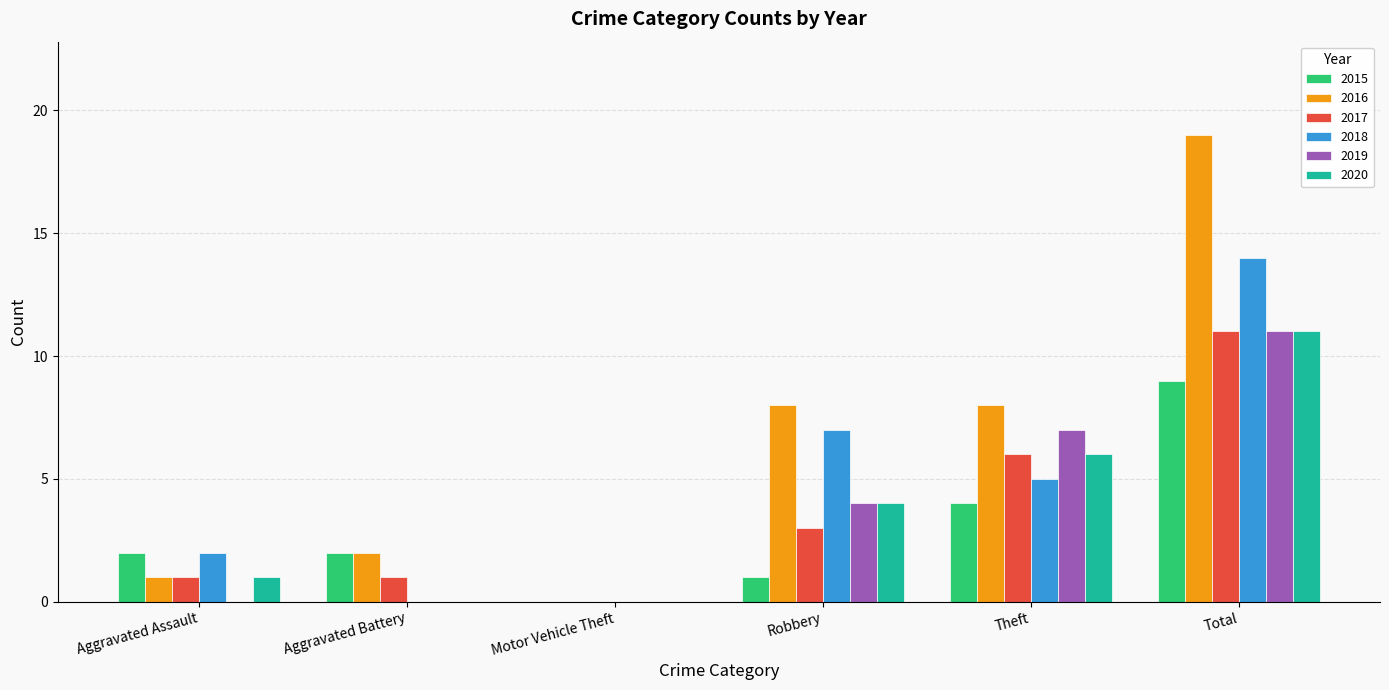

Which series has the largest total across all categories?

2016